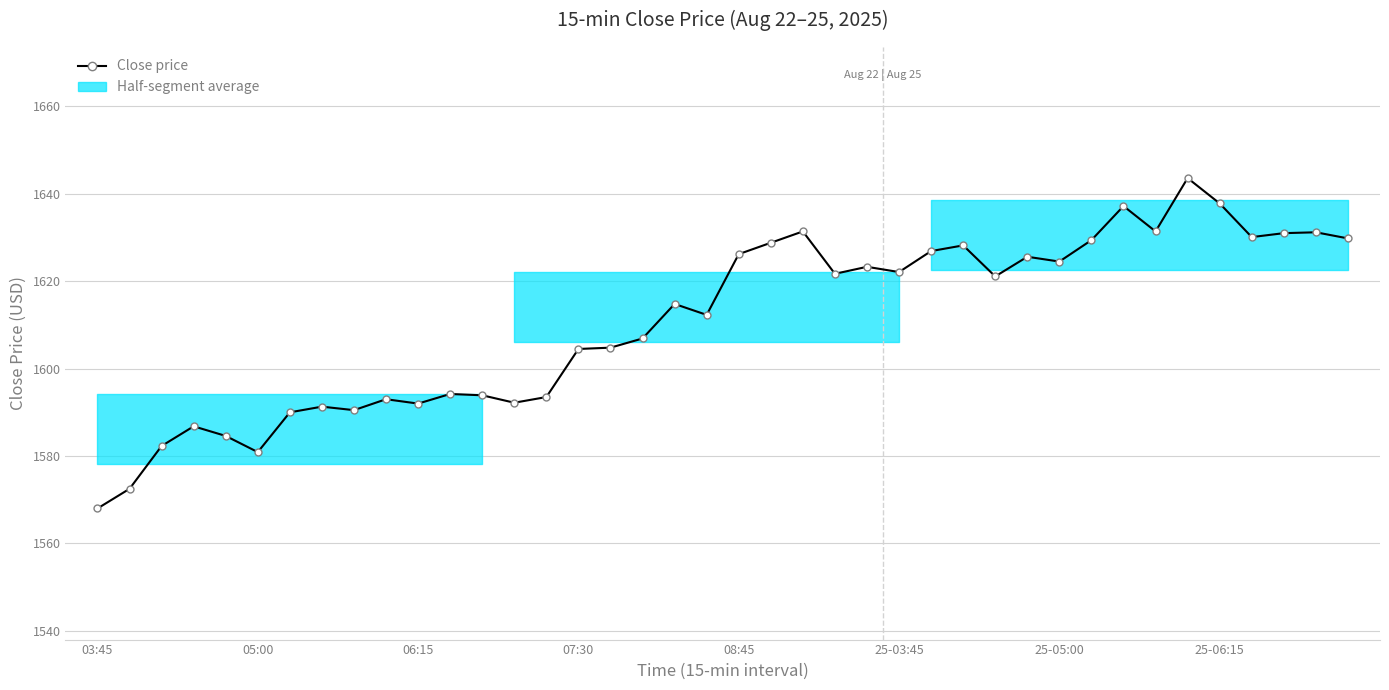

What is the maximum value shown in the chart?

1643.6